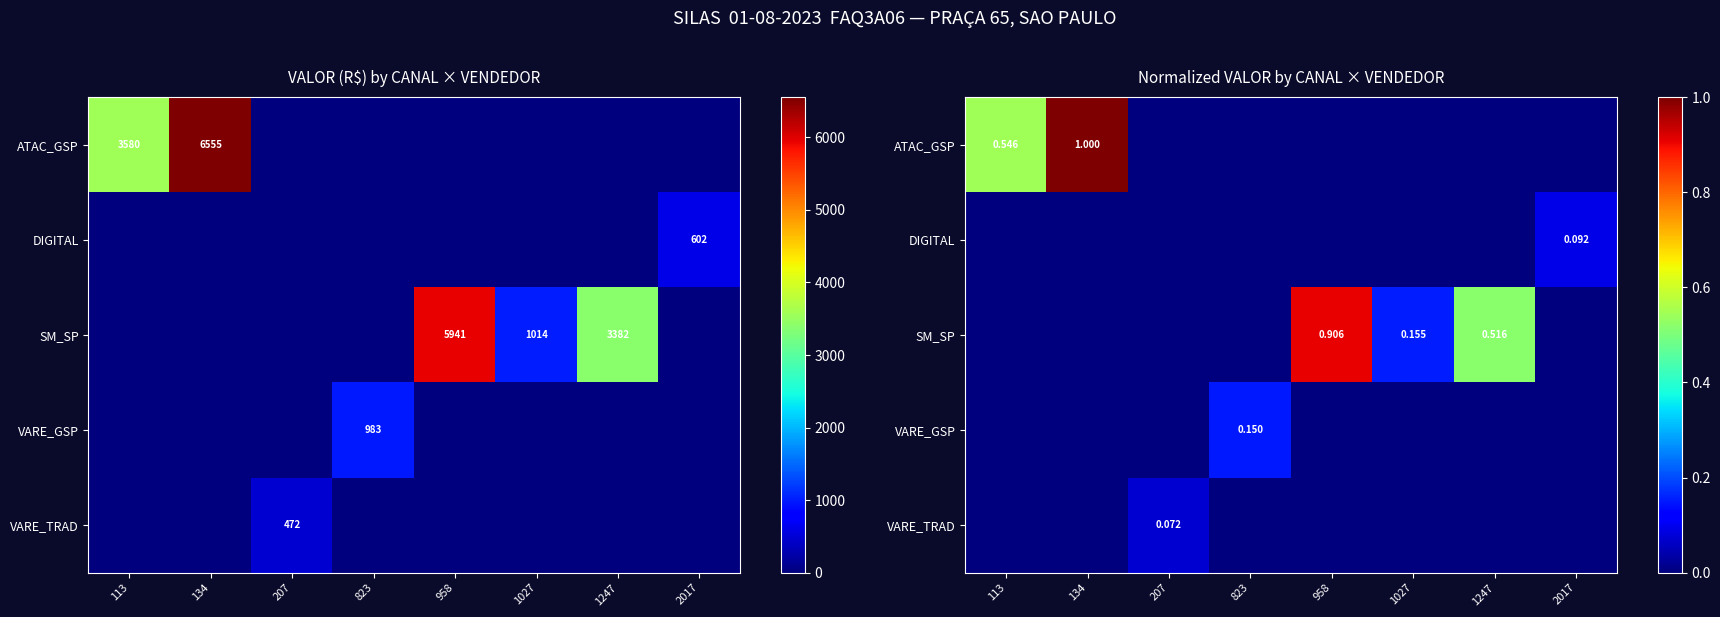

Which category has the lowest value in the VARE_GSP series?

113